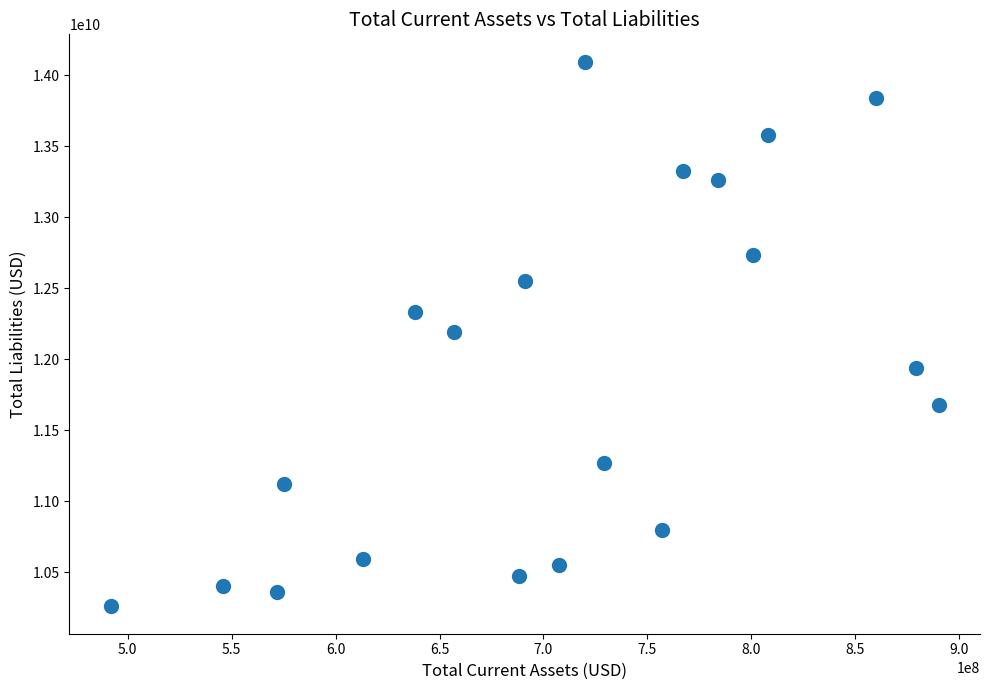

What is the range of Y values (max minus min)?

3837450000